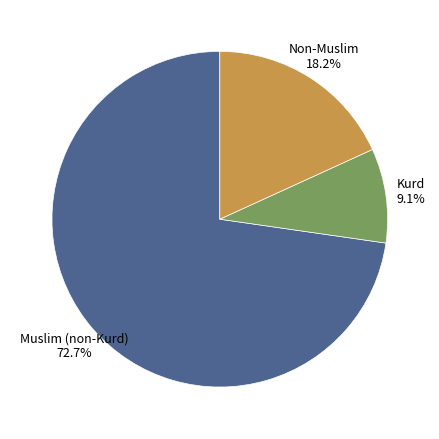

Is there a majority slice in this chart?

Yes